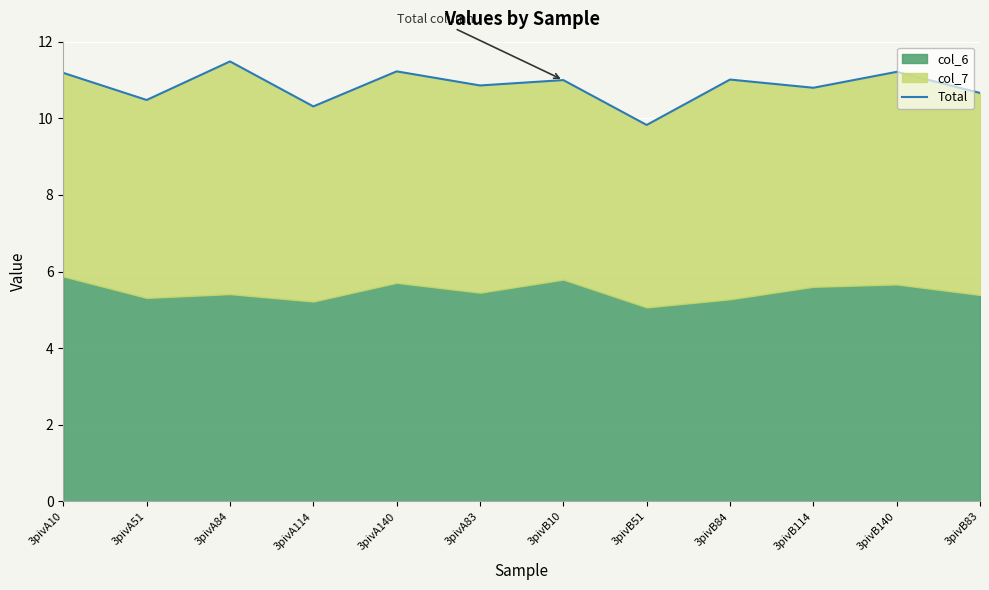

Approximately how many times larger is the value at 3pivA114 compared to 3pivB84?

0.9